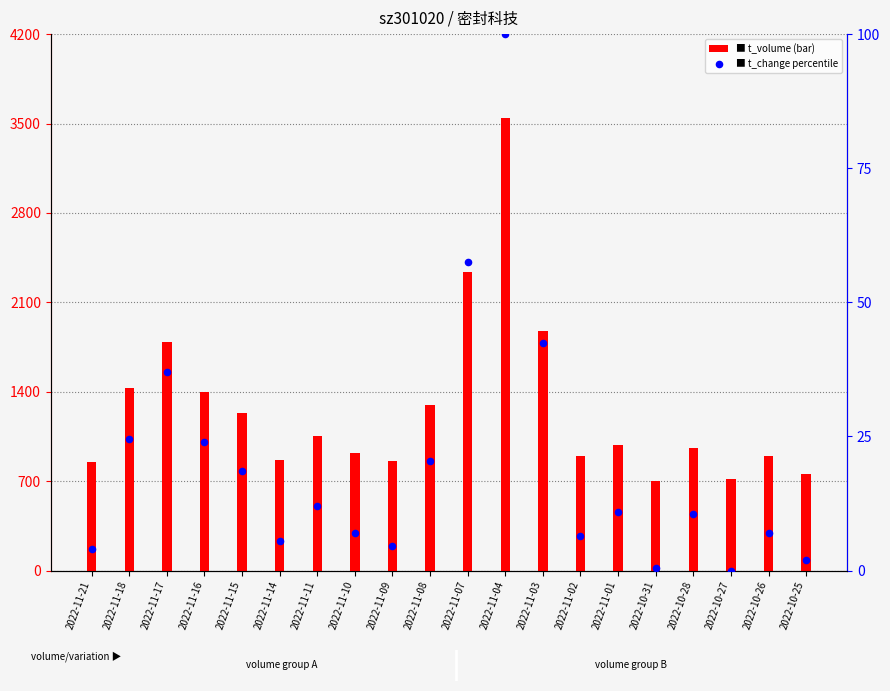

What are all the series names shown in the legend?

t_volume, t_change (percentile)